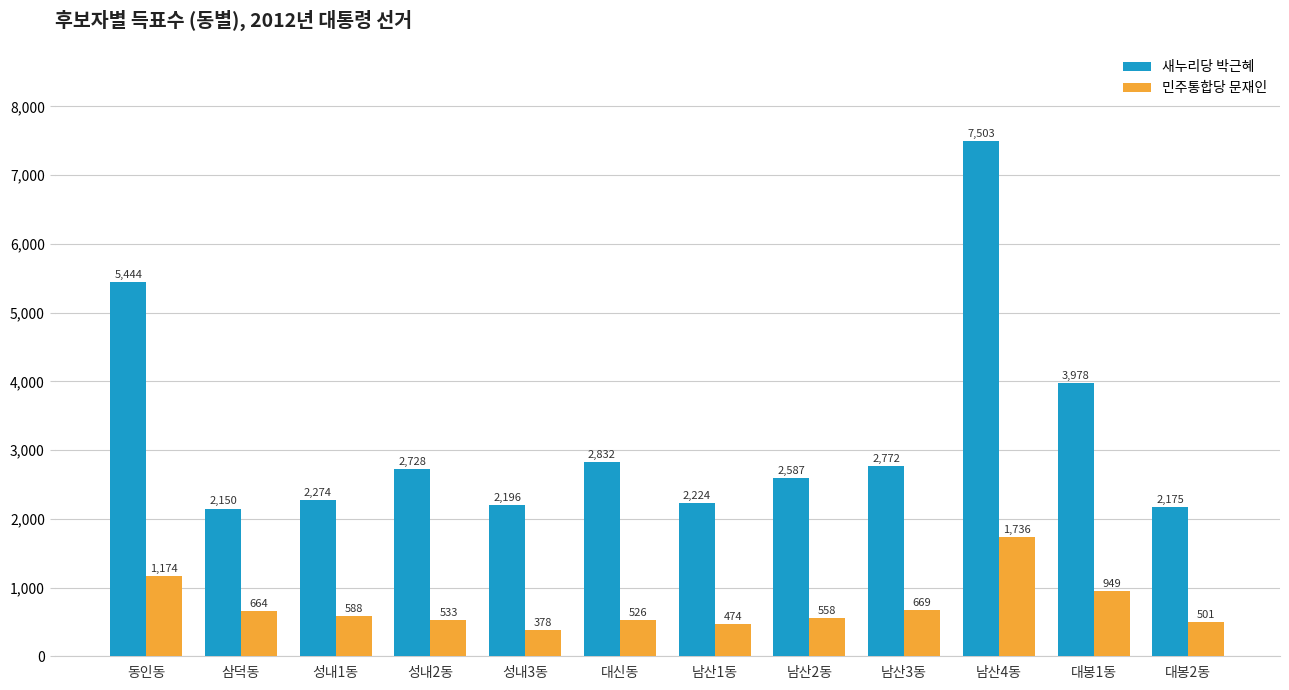

Where is 민주통합당 문재인 nearest to the value 1057?

대봉1동